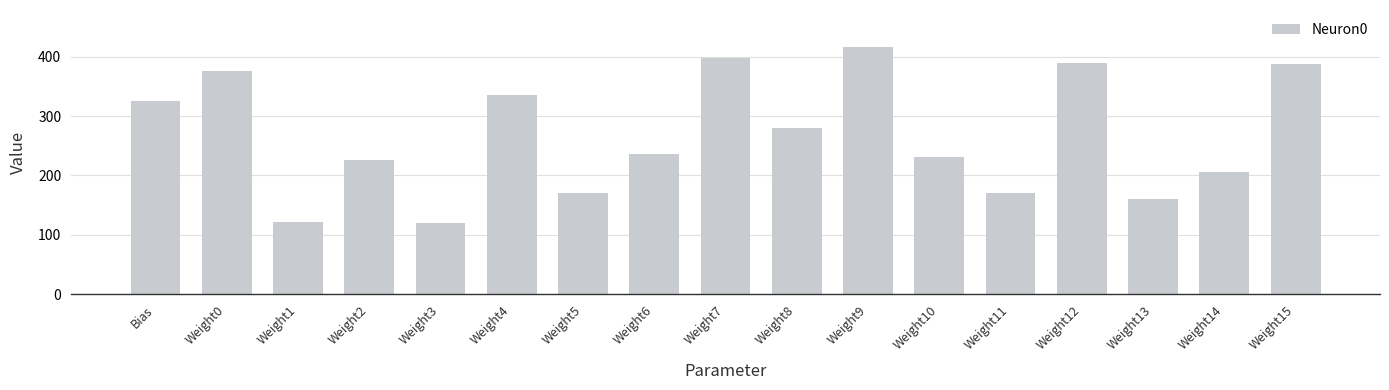

Which label corresponds to the largest value in the chart?

Weight9